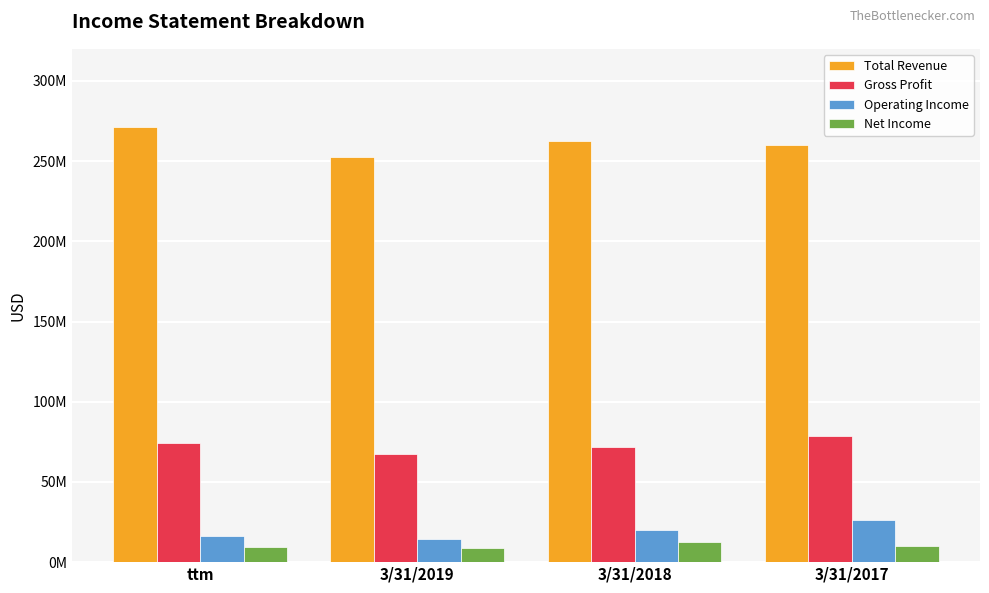

Which series changed the most between ttm and 3/31/2017?

Total Revenue